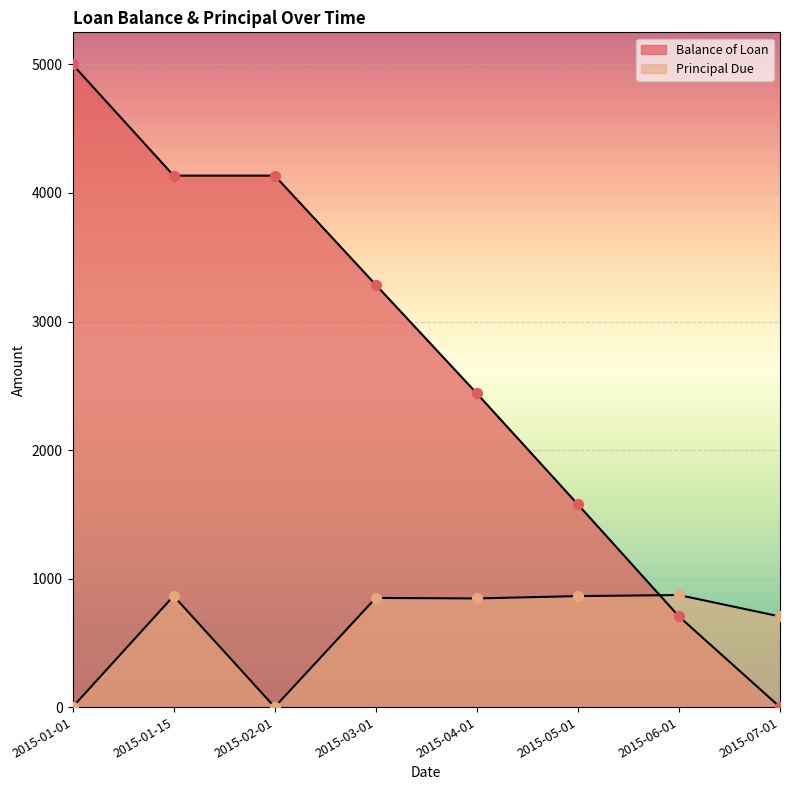

What are all the series names shown in the legend?

Balance of Loan, Principal Due